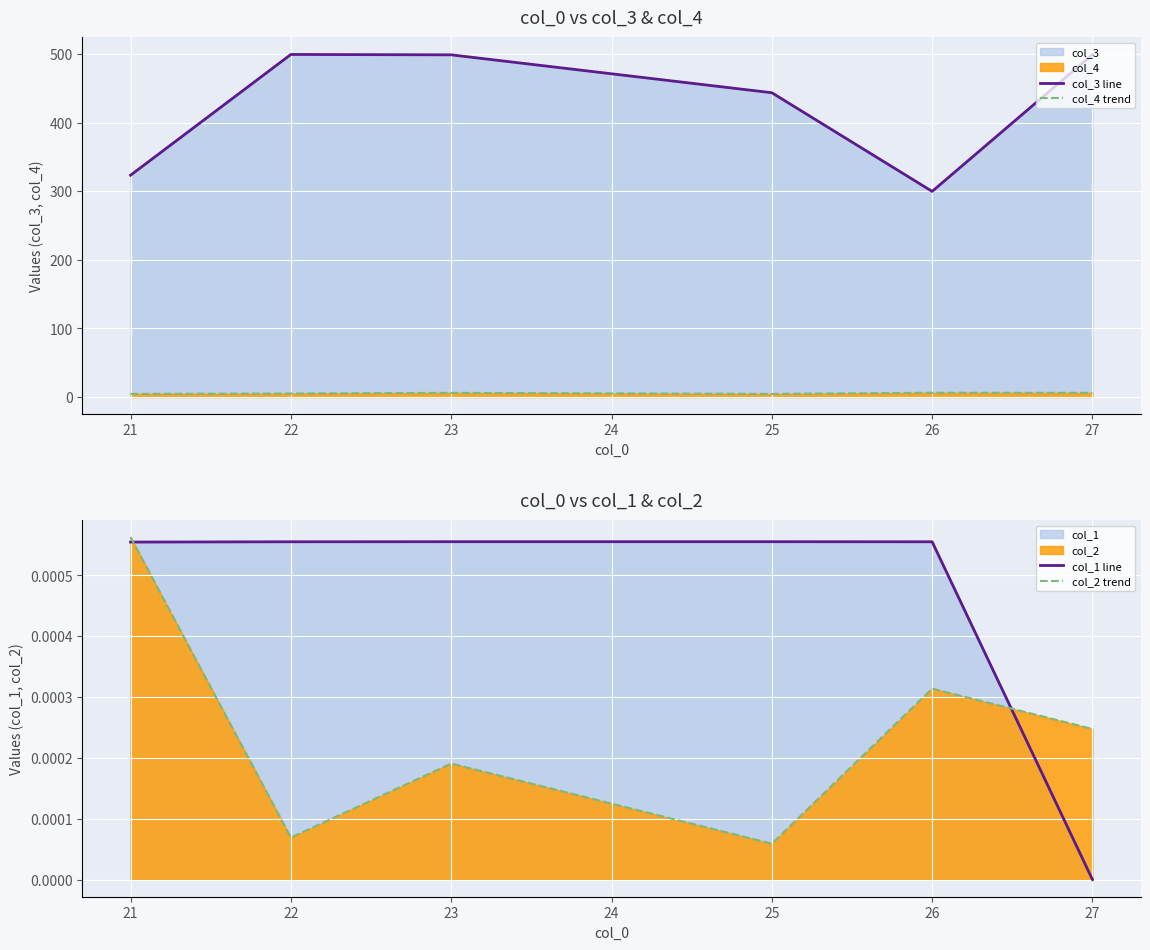

Does the chart display data point markers on the line(s)?

No